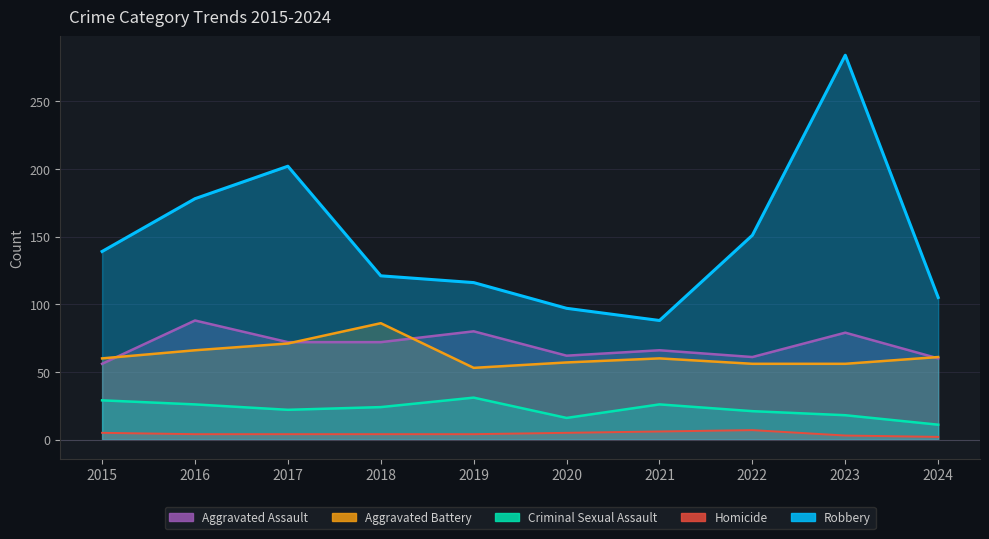

True or false: Criminal Sexual Assault has a value of 24 at 2023.

False